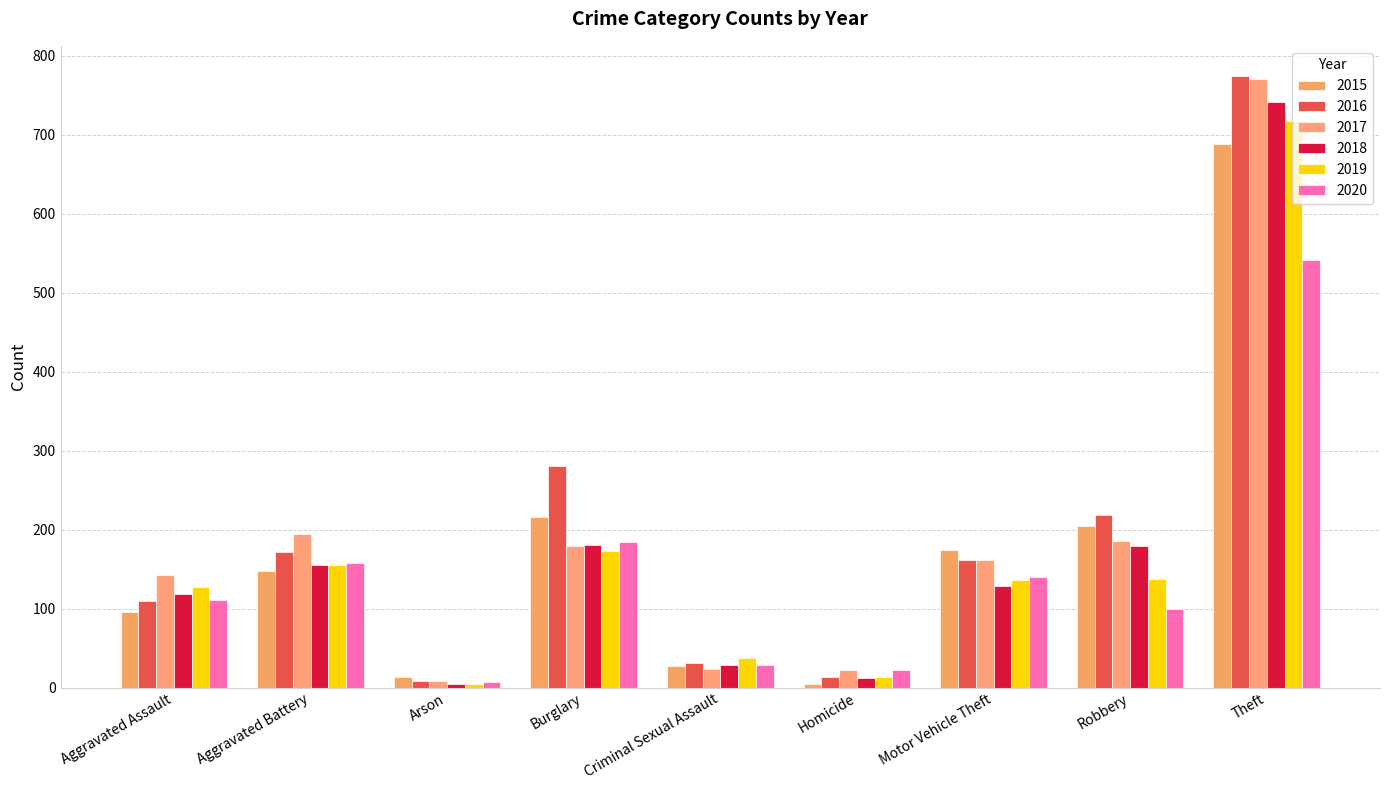

Rank the series by their maximum value, from lowest to highest.

2020, 2015, 2019, 2018, 2017, 2016